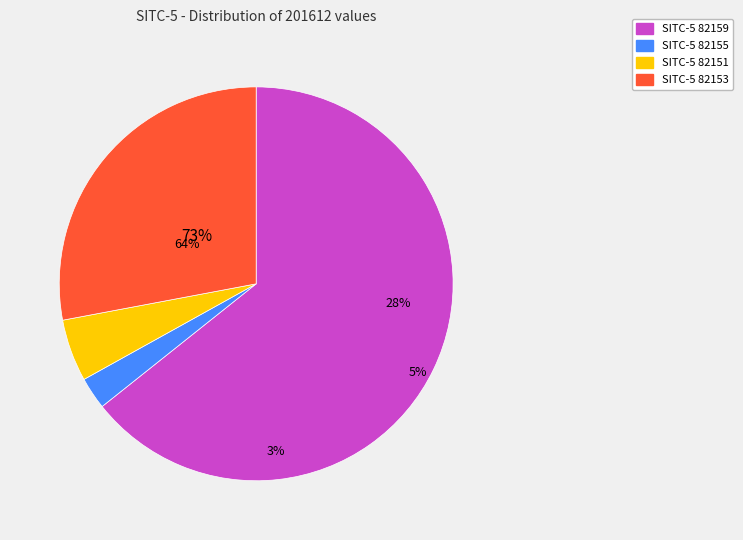

To the nearest percent, what percentage of the pie is 82155?

3%